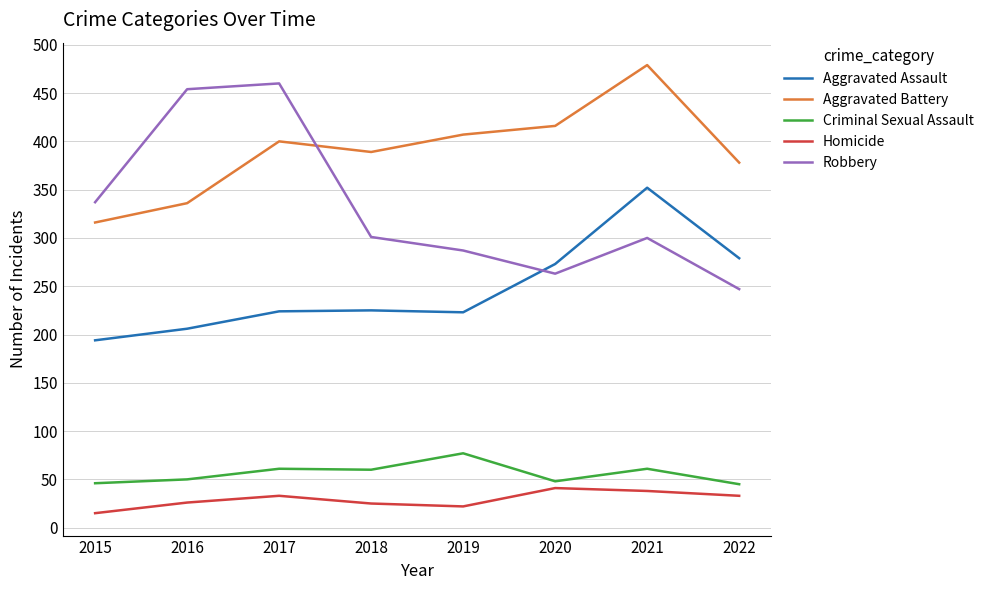

What is the difference between the second highest and minimum values in the Robbery series?

207